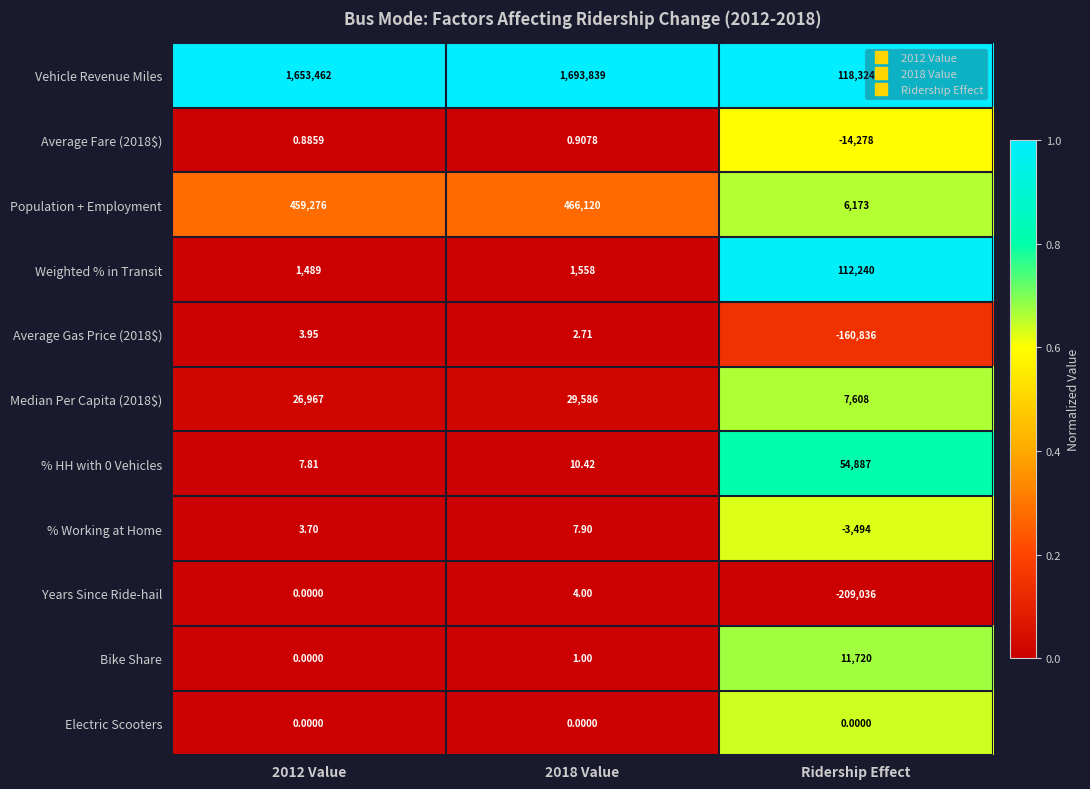

Which series changed the most between 2018 Value and Ridership Effect?

Vehicle Revenue Miles